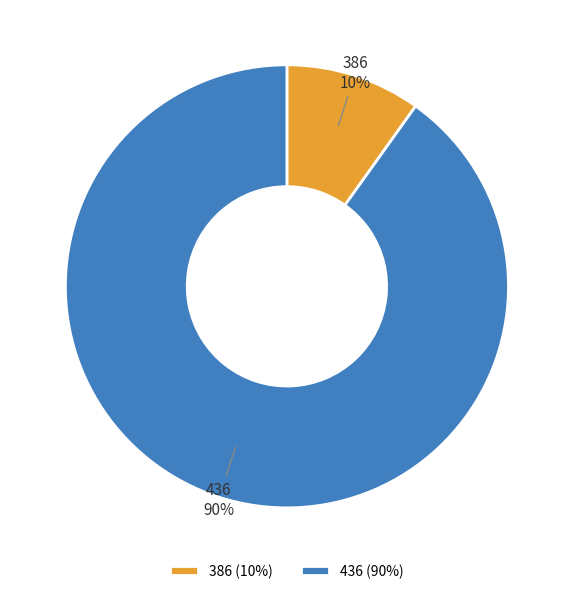

Combined, do 436 and 386 account for over 50%?

Yes